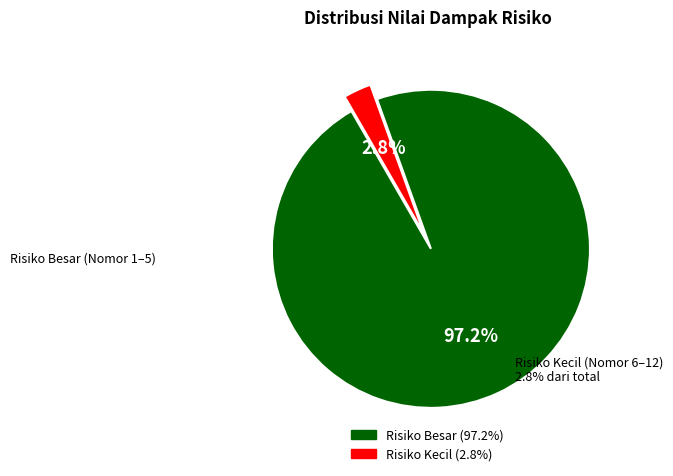

How many segments does this pie chart have?

2